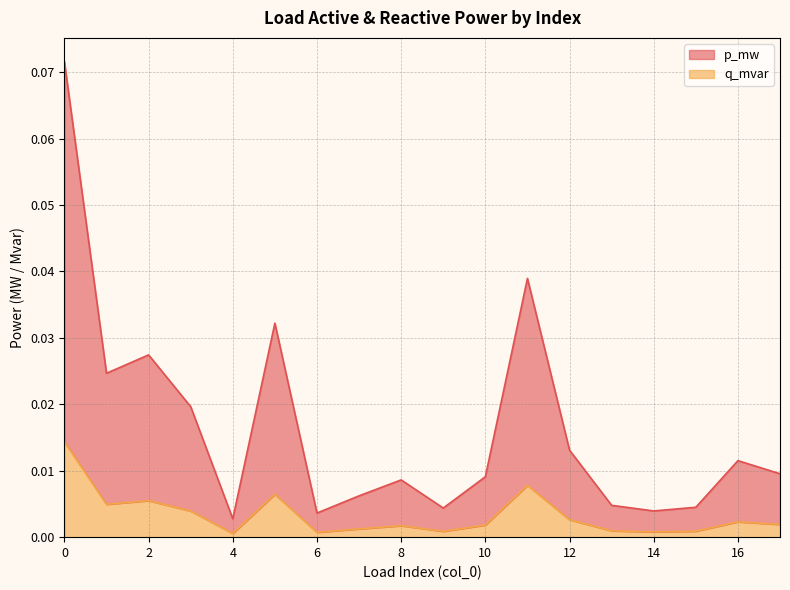

Reading left to right, extract all data points from this chart.

p_mw: 0.0	0.0	0.0	0.0	0.0	0.0	0.0	0.0	0.0	0.0	0.0	0.0	0.0	0.0	0.0	0.0	0.0	0.0
q_mvar: 0.1	0.0	0.0	0.0	0.0	0.0	0.0	0.0	0.0	0.0	0.0	0.0	0.0	0.0	0.0	0.0	0.0	0.0